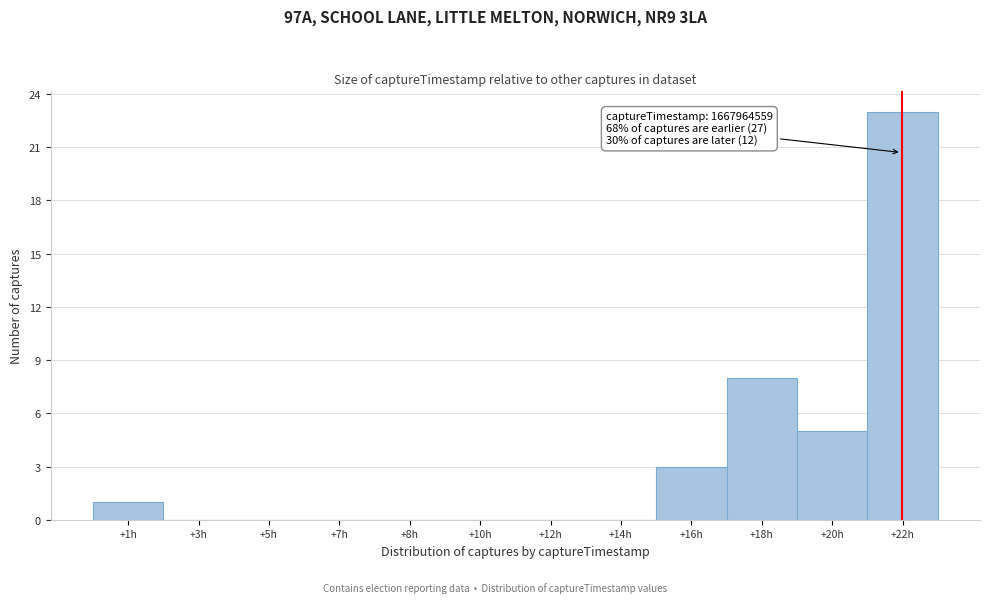

Reading left to right, transcribe all the data shown in this chart.

+1h=1	+3h=0	+5h=0	+7h=0	+8h=0	+10h=0	+12h=0	+14h=0	+16h=3	+18h=8	+20h=5	+22h=23